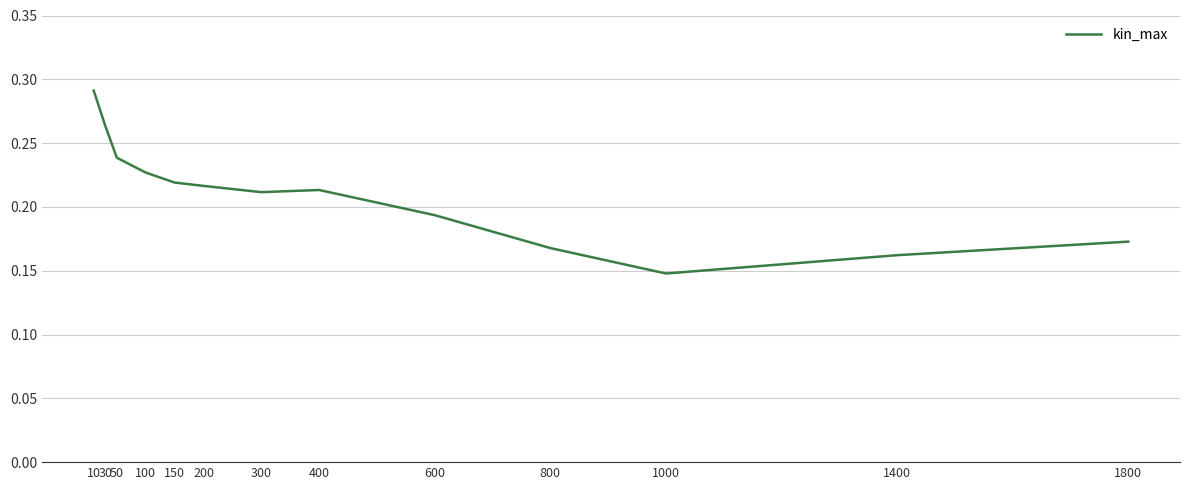

At which label is the value closest to 0?

1000